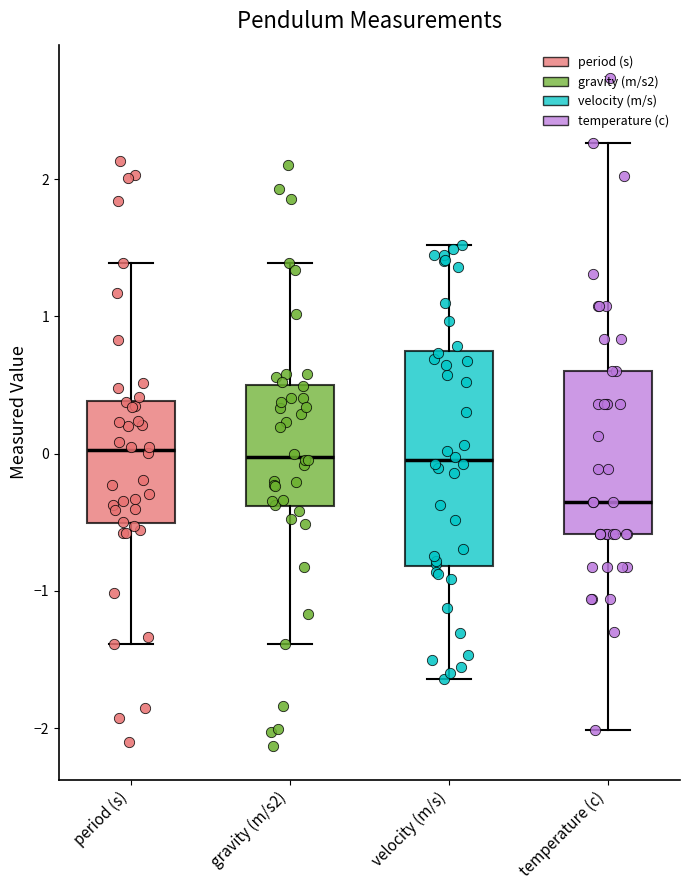

Where does the upper whisker of the box for period (s) end on the y-axis? The values are not printed on the chart, so give them approximately, as read against the axis.

1.4